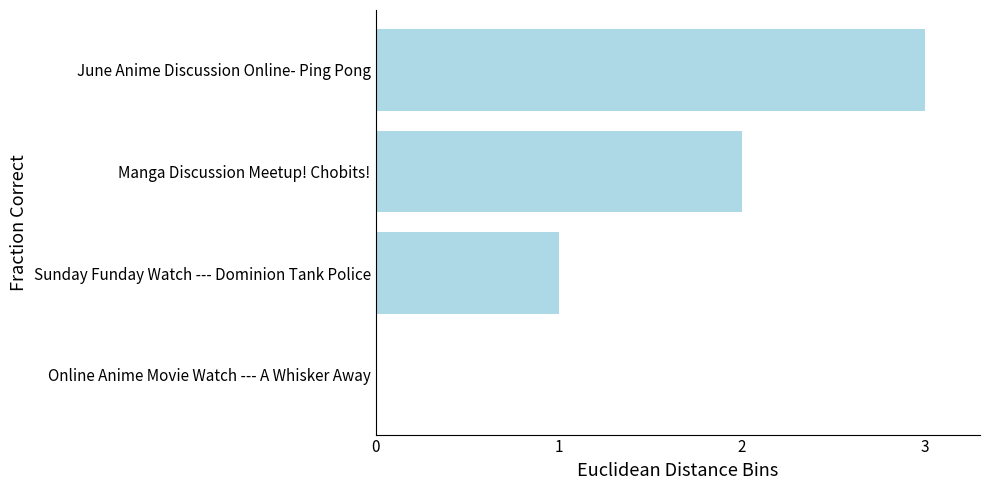

What is the sum of the values at Manga Discussion Meetup! Chobits! and June Anime Discussion Online- Ping Pong?

5